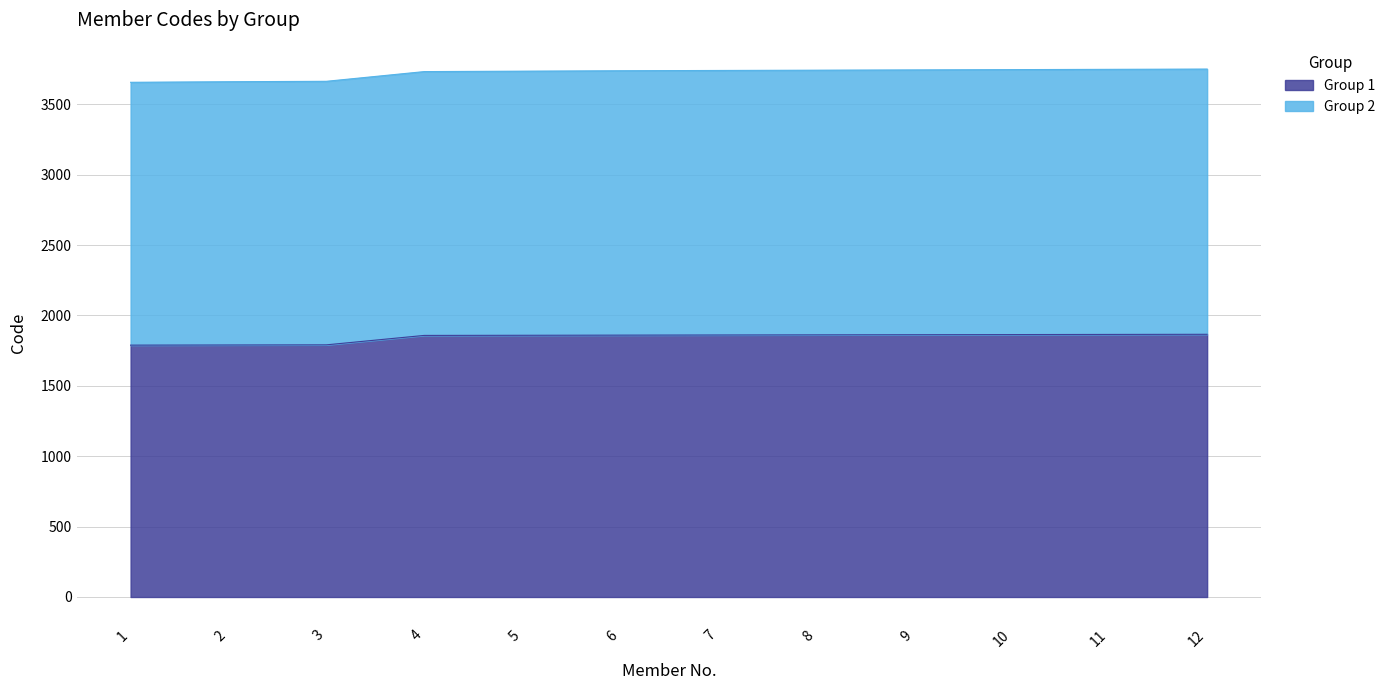

What is the change in value from 4 to 7?

+3